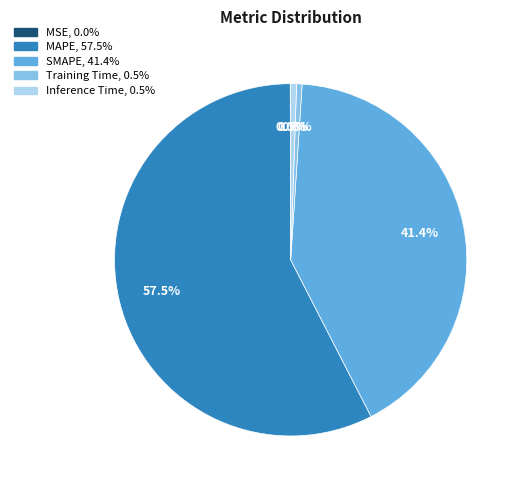

Combined, do MAPE and Training Time account for over 50%?

Yes